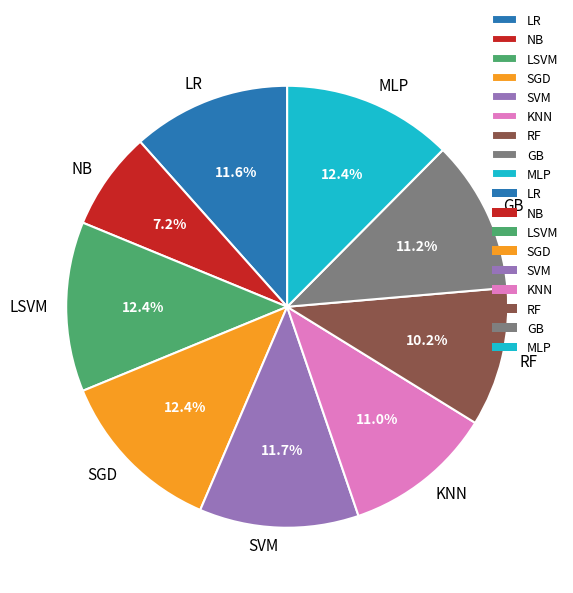

To the nearest percent, what is the difference between the NB and GB slice percentages?

4%